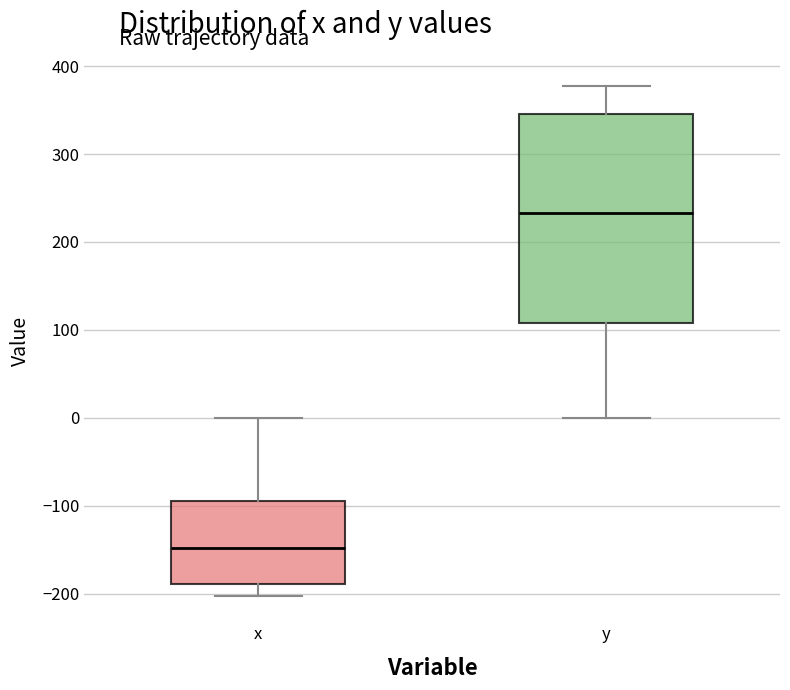

Which box's median line is the highest?

y